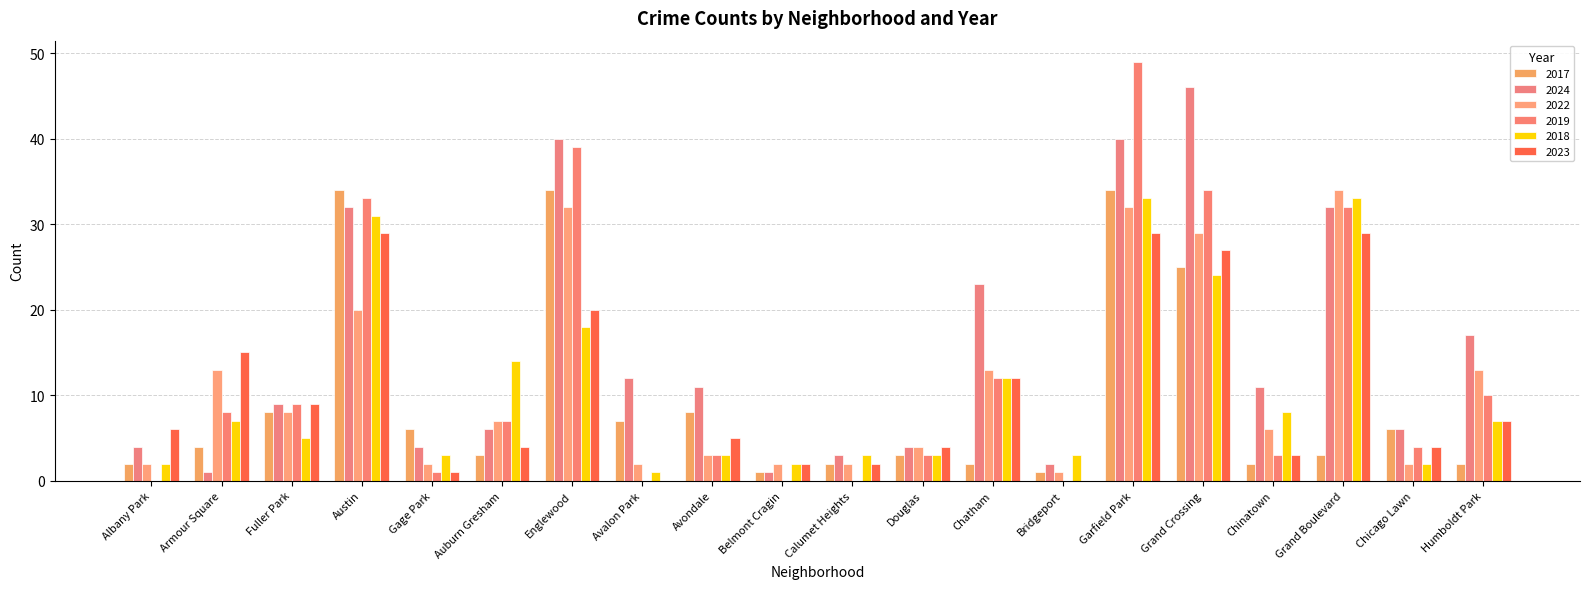

How many categories are shown in the chart?

20